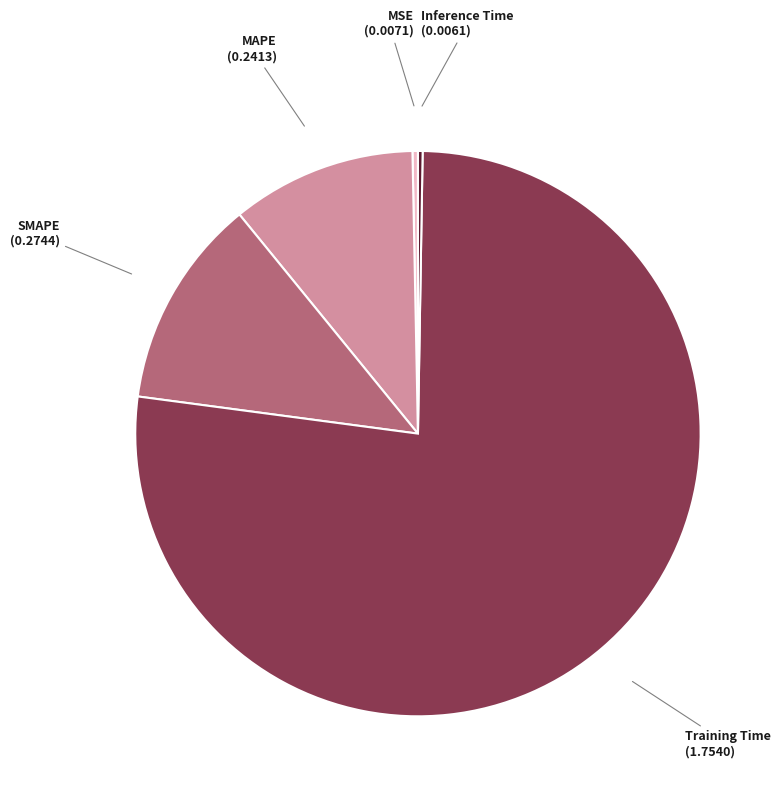

Is there any slice that represents more than half of the pie?

Yes